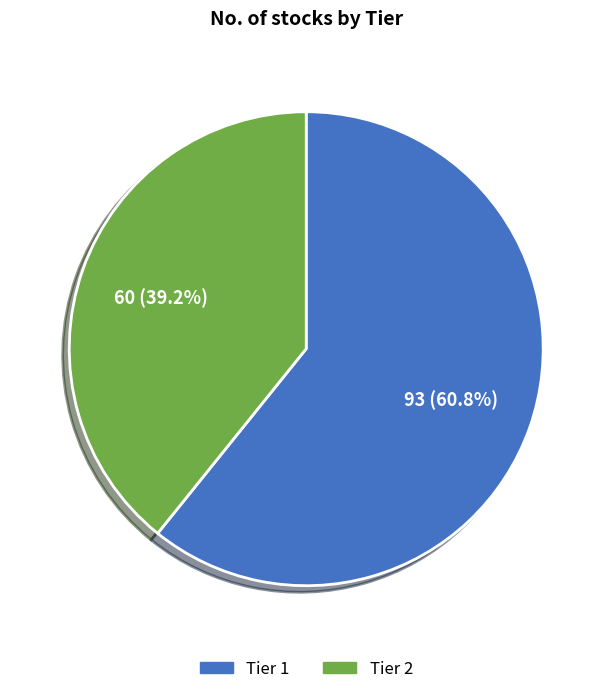

Is there a majority slice in this chart?

Yes